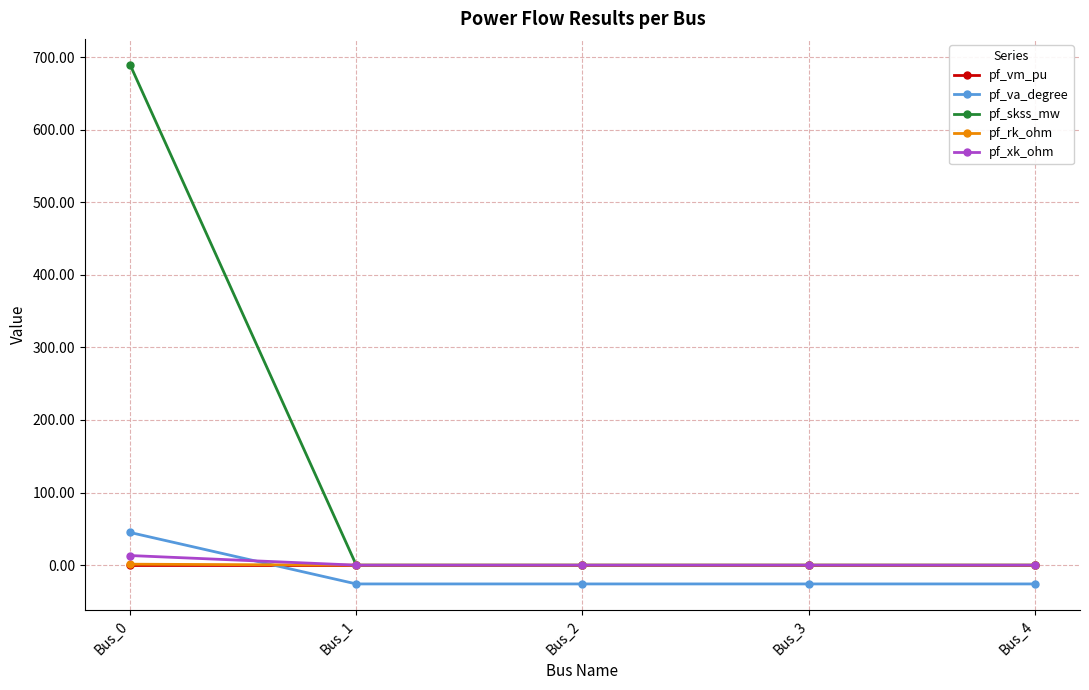

What is the total value across all series at Bus_1?

-25.5